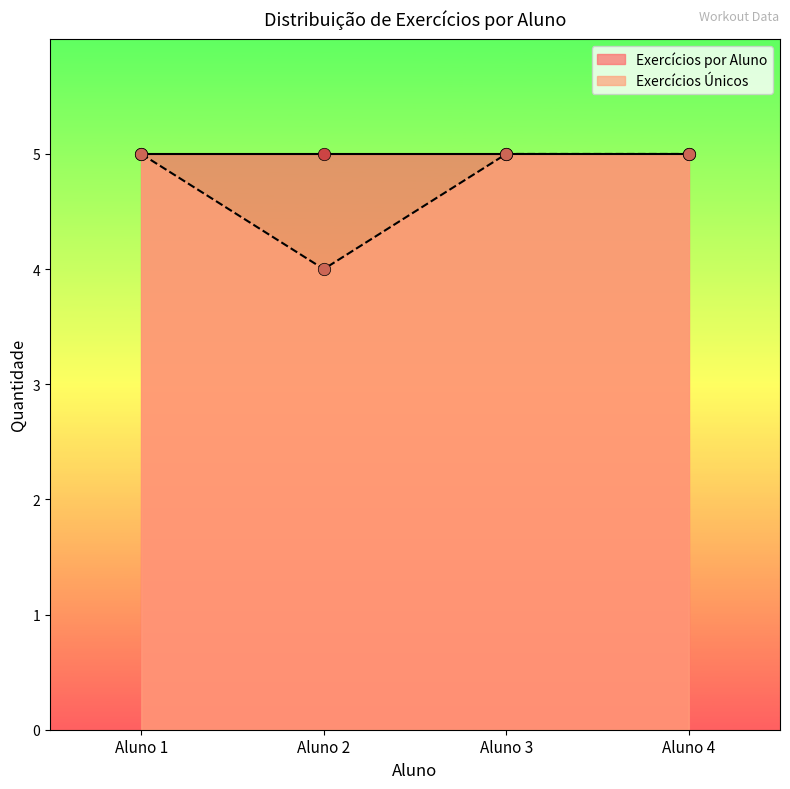

What is the change in value from Aluno 1 to Aluno 2?

-1